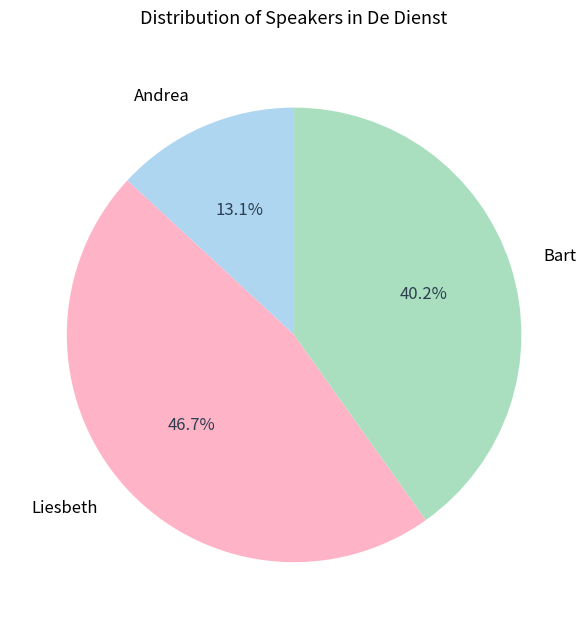

Which category has the biggest portion of the pie?

Liesbeth